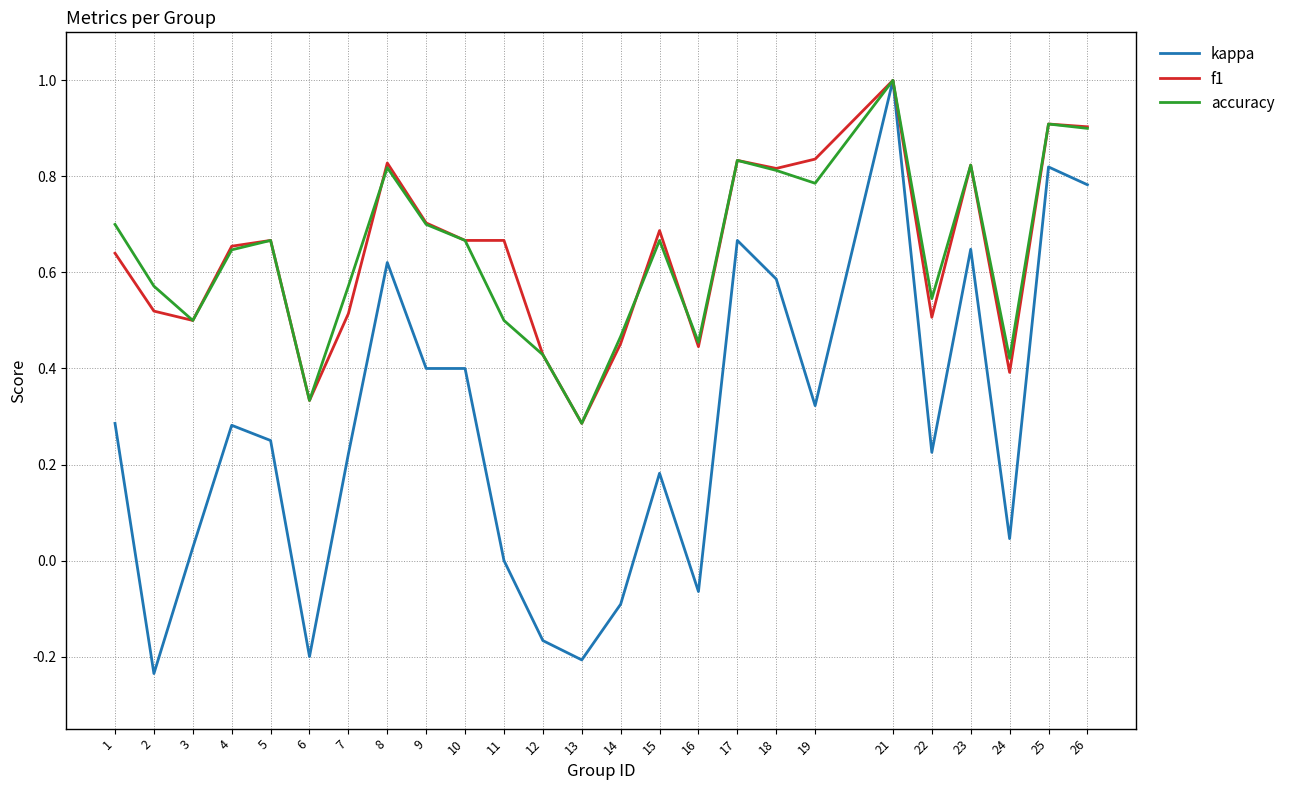

At which category is the sum across all series the highest?

21